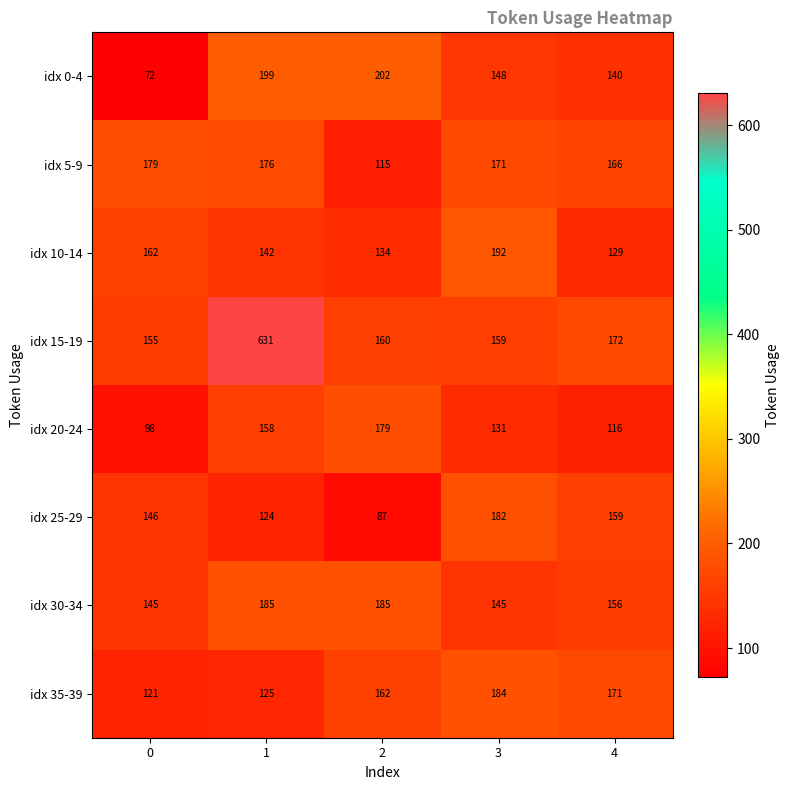

The value of idx 0-4 at 1 is 343. True or false?

False